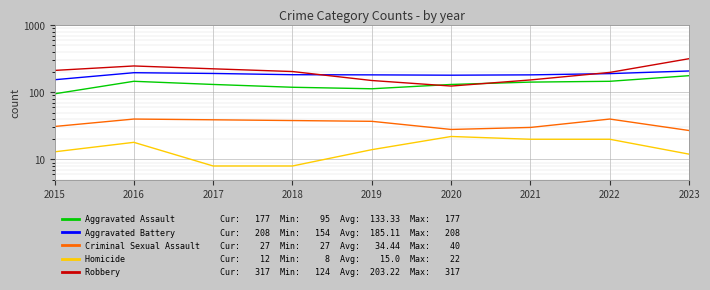

The value of Criminal Sexual Assault at 2020 is 49. True or false?

False